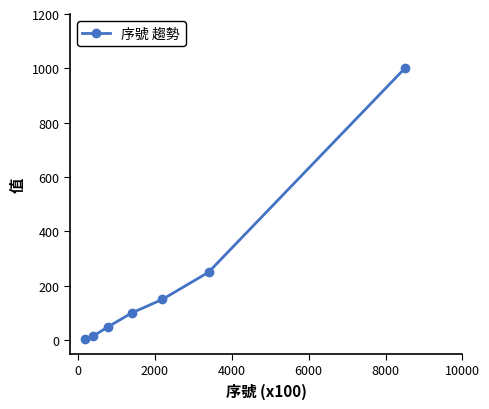

What is the sum of all values?

1570